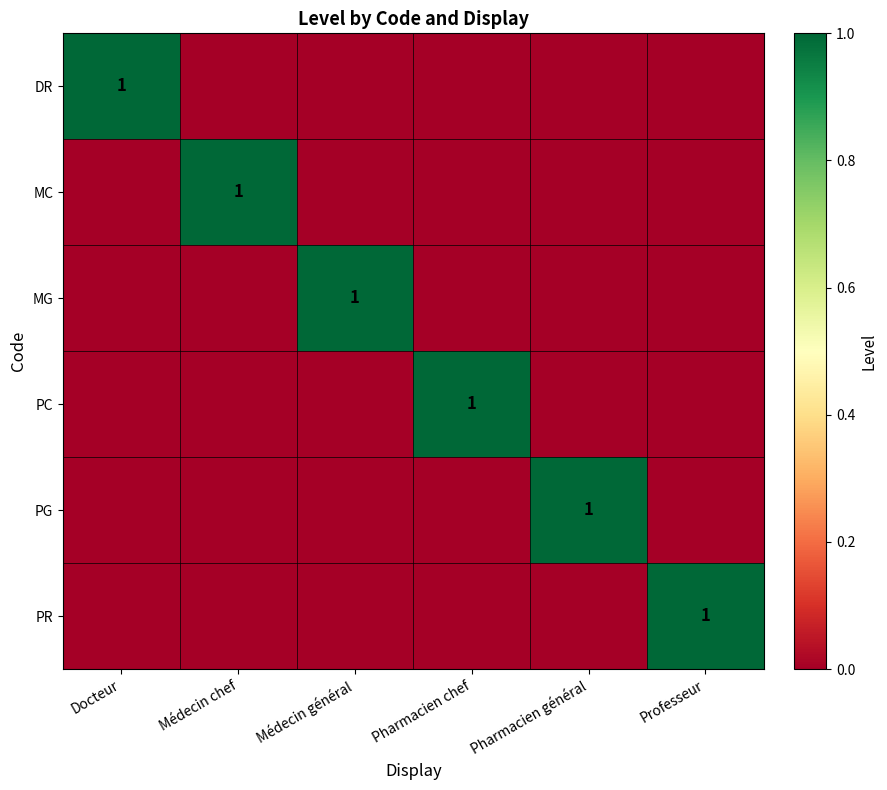

True or false: MG has a value of 2 at Médecin général.

False